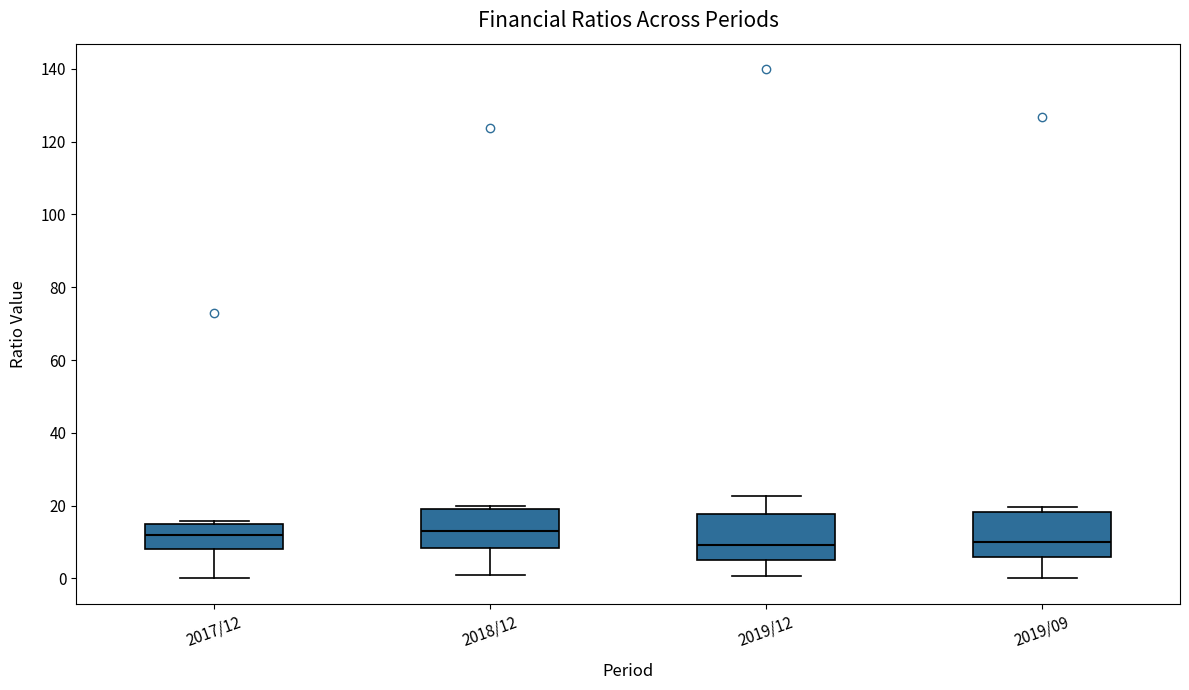

Reading left to right, read every box against the y-axis: the position of its median line, the range the box covers, and the ends of its whiskers. The values are not printed on the chart, so give them approximately, as read against the axis.

2017/12: median 12, box 8 to 16, whiskers 0 to 16 (just above the box's upper edge)
2018/12: median 14, box 8 to 18, whiskers 0 to 20
2019/12: median 10, box 4 to 18, whiskers 0 to 22
2019/09: median 10, box 6 to 18, whiskers 0 to 20